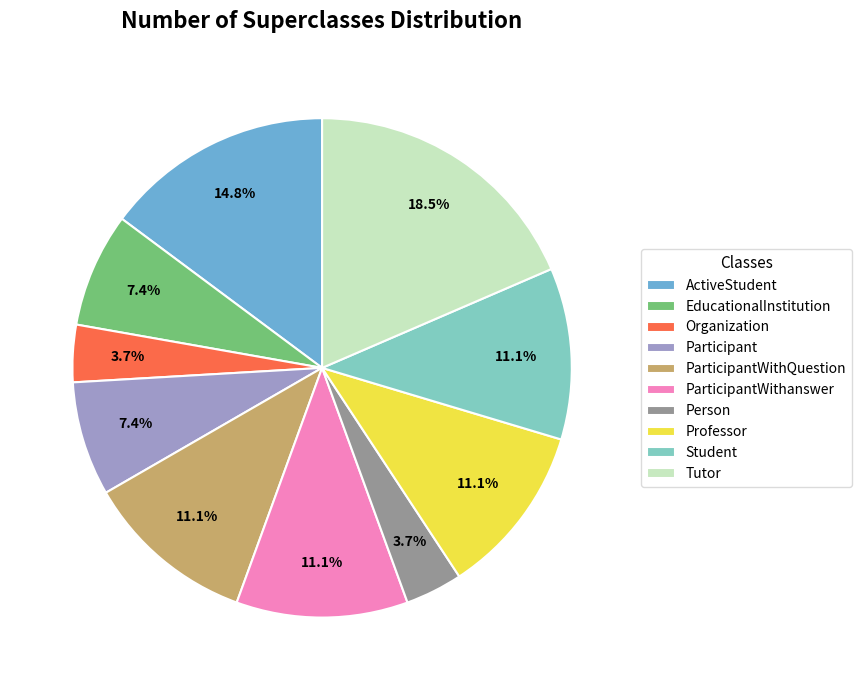

Which slice is the largest?

Tutor